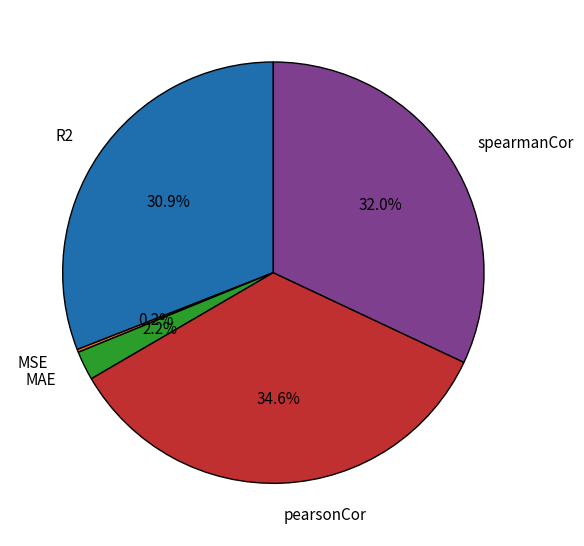

Does R2 represent more than half of the total?

No